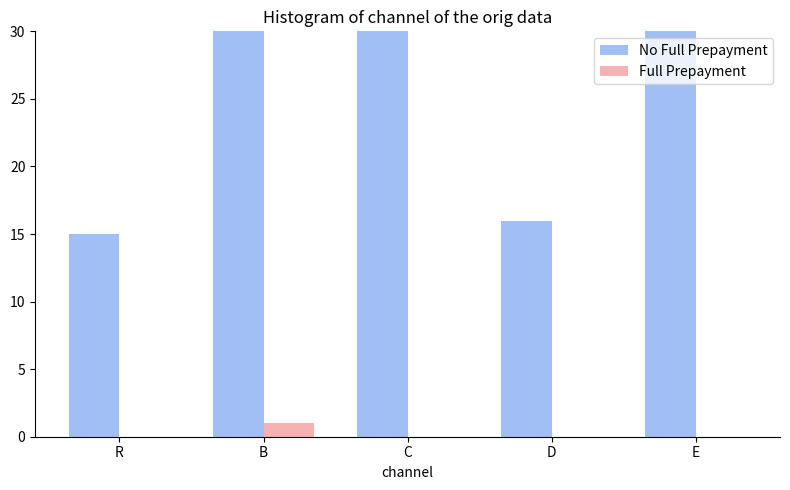

Reading right to left, transcribe all the data shown in this chart.

No Full Prepayment: E=64	D=16	C=40	B=39	R=15
Full Prepayment: E=0	D=0	C=0	B=1	R=0